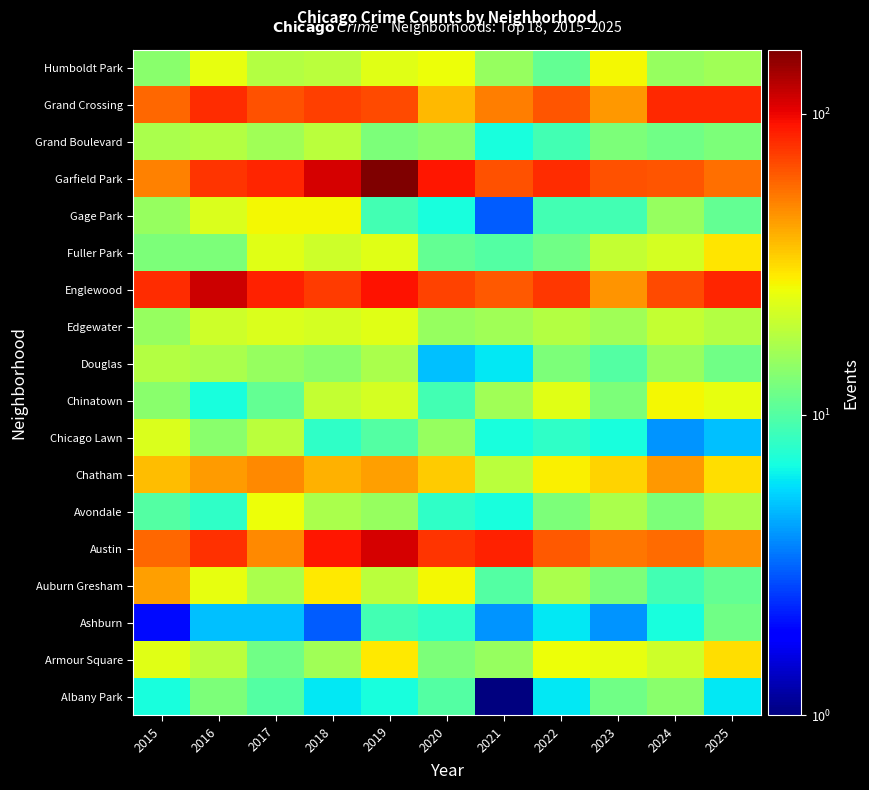

Between 2021 and 2016, which is larger?

2016